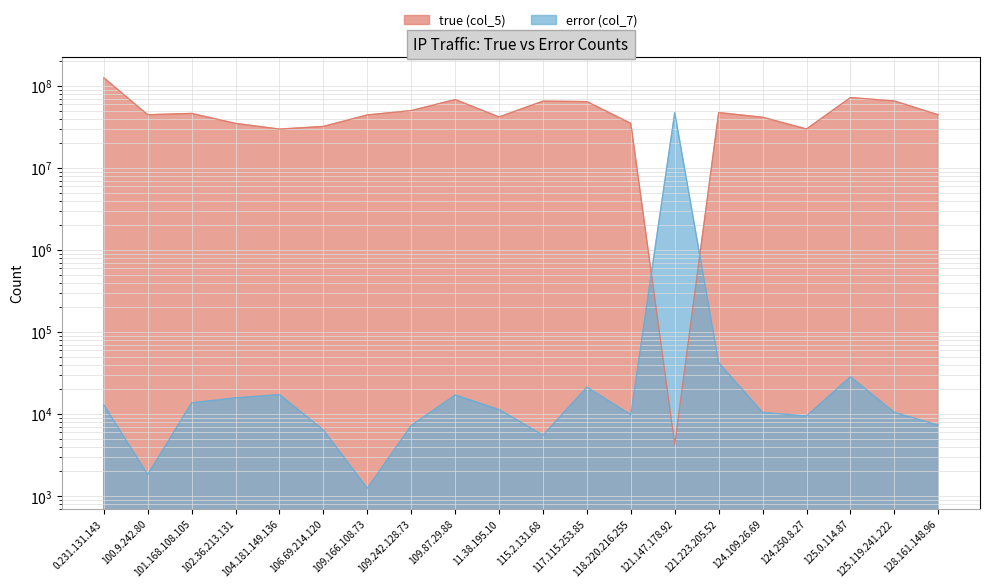

Is it true that error (col_7) equals 24005 at 104.181.149.136?

False